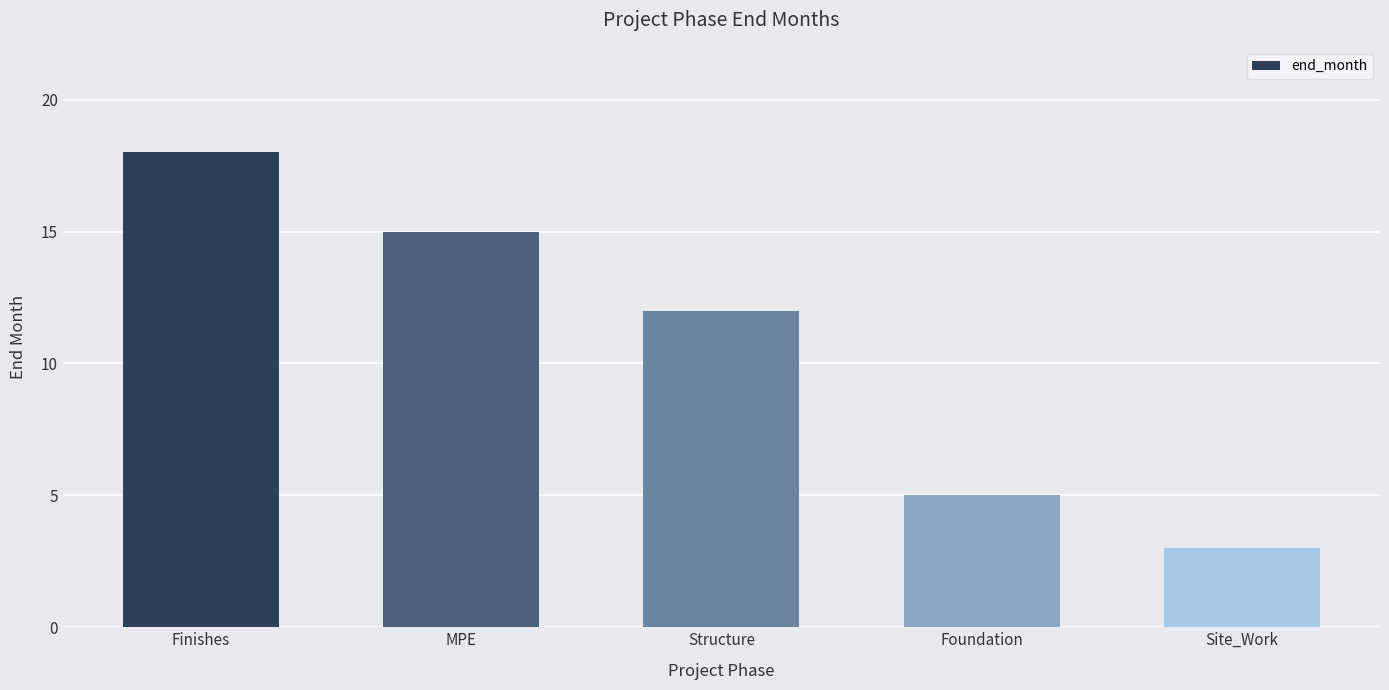

List the labels in order of value, largest first.

Finishes, MPE, Structure, Foundation, Site_Work